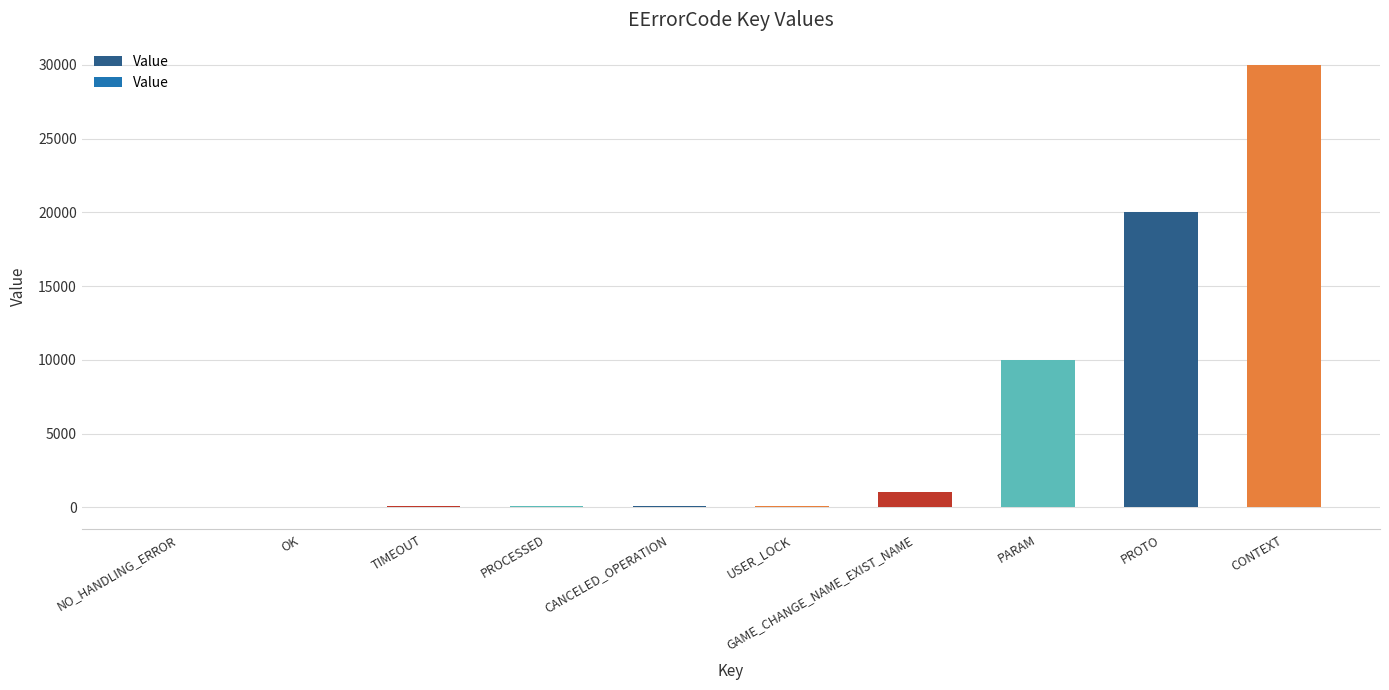

Approximately how many times larger is the value at PROTO compared to CONTEXT?

0.7